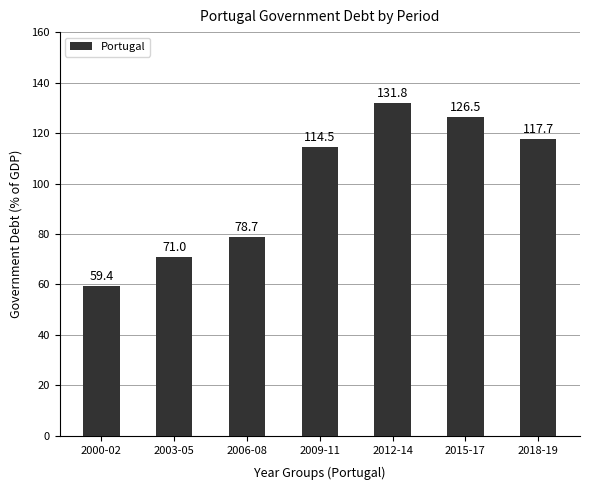

Between 2015-17 and 2000-02, which is larger?

2015-17